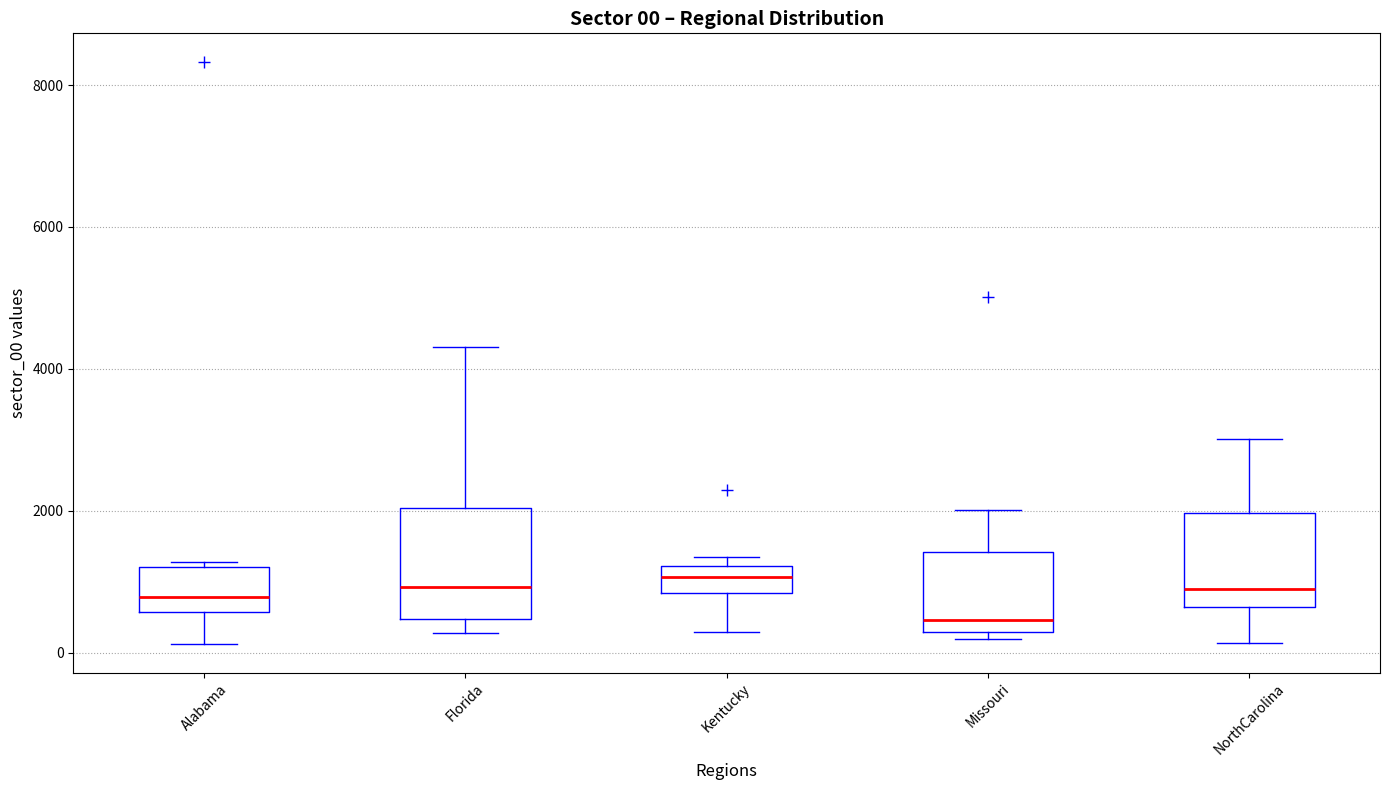

Comparing the boxes themselves (not the whiskers), which one is the tallest?

Florida